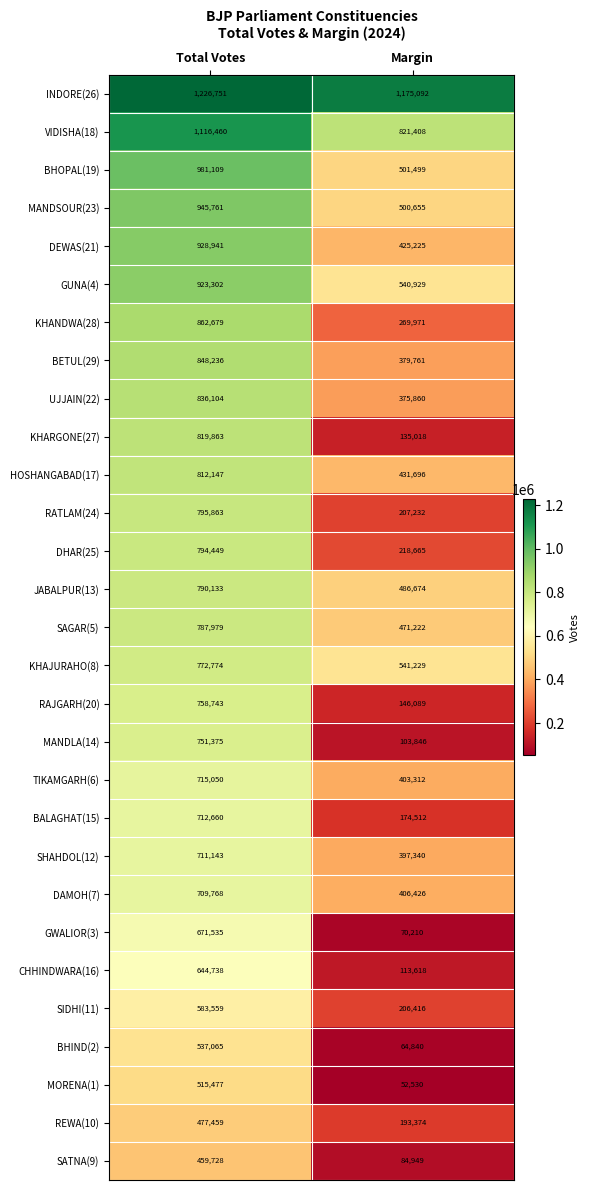

Rank the series at Total Votes from highest to lowest value.

INDORE(26), VIDISHA(18), BHOPAL(19), MANDSOUR(23), DEWAS(21), GUNA(4), KHANDWA(28), BETUL(29), UJJAIN(22), KHARGONE(27), HOSHANGABAD(17), RATLAM(24), DHAR(25), JABALPUR(13), SAGAR(5), KHAJURAHO(8), RAJGARH(20), MANDLA(14), TIKAMGARH(6), BALAGHAT(15), SHAHDOL(12), DAMOH(7), GWALIOR(3), CHHINDWARA(16), SIDHI(11), BHIND(2), MORENA(1), REWA(10), SATNA(9)